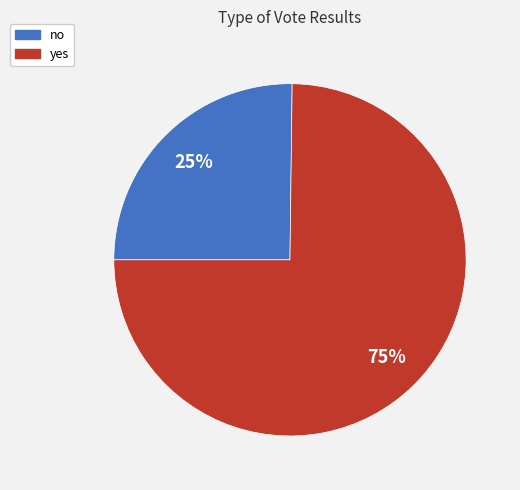

Is it true that yes is 75% of the pie?

True